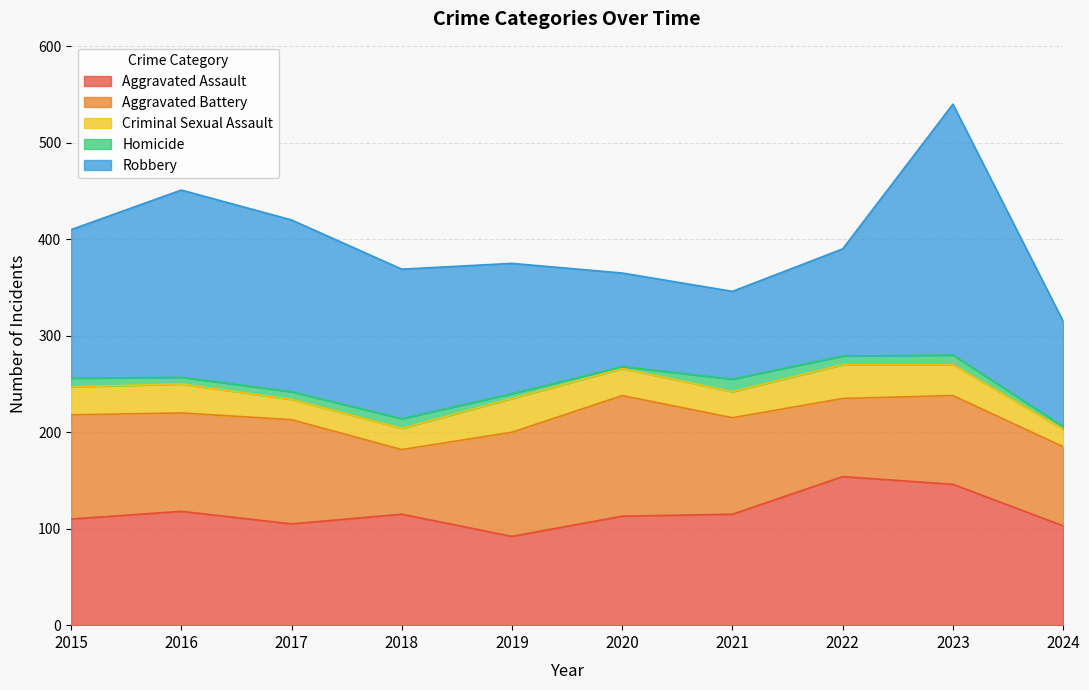

What is the sum of the Aggravated Battery values at 2016 and 2018?

169